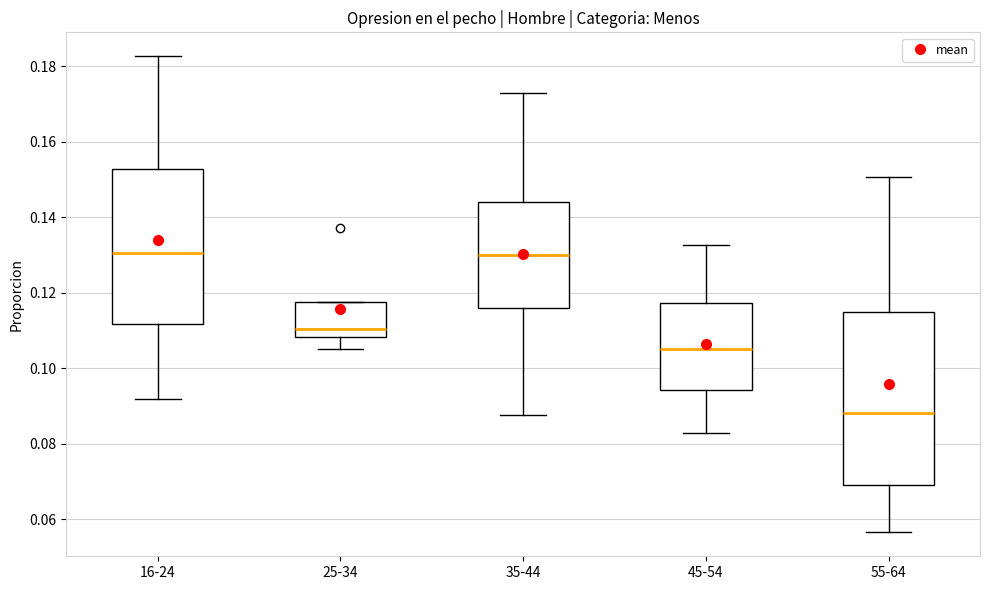

Reading left to right, read every box against the y-axis: the position of its median line, the range the box covers, and the ends of its whiskers. The values are not printed on the chart, so give them approximately, as read against the axis.

16-24: median 0.130, box 0.112 to 0.152, whiskers 0.092 to 0.182
25-34: median 0.110, box 0.108 to 0.118, whiskers 0.106 to 0.118
35-44: median 0.130, box 0.116 to 0.144, whiskers 0.088 to 0.172
45-54: median 0.106, box 0.094 to 0.118, whiskers 0.082 to 0.132
55-64: median 0.088, box 0.068 to 0.114, whiskers 0.056 to 0.150